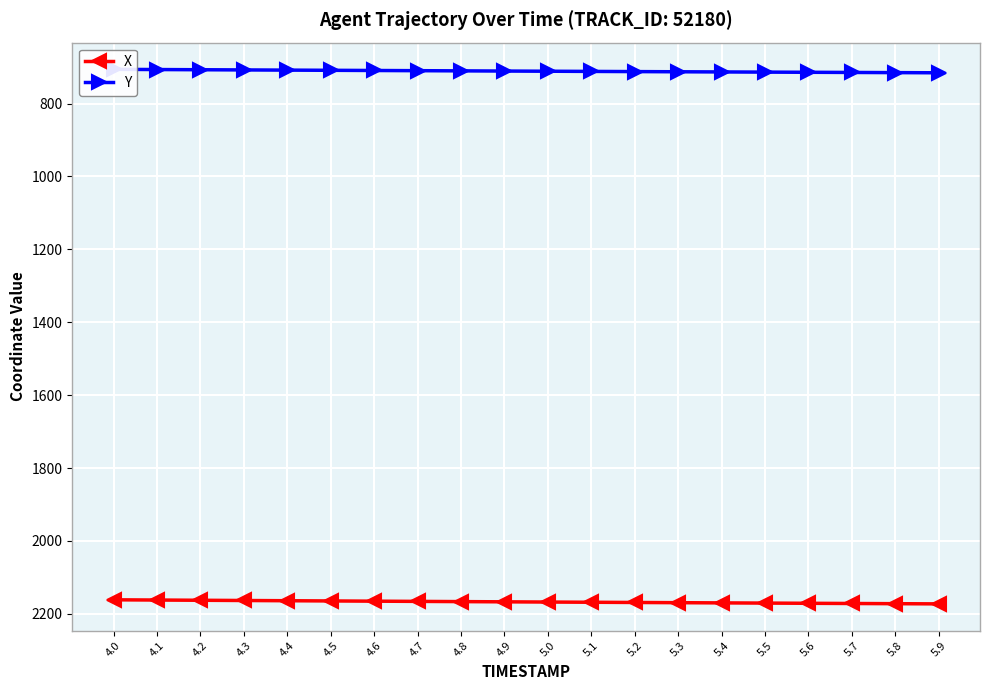

Does the chart display data point markers on the line(s)?

Yes